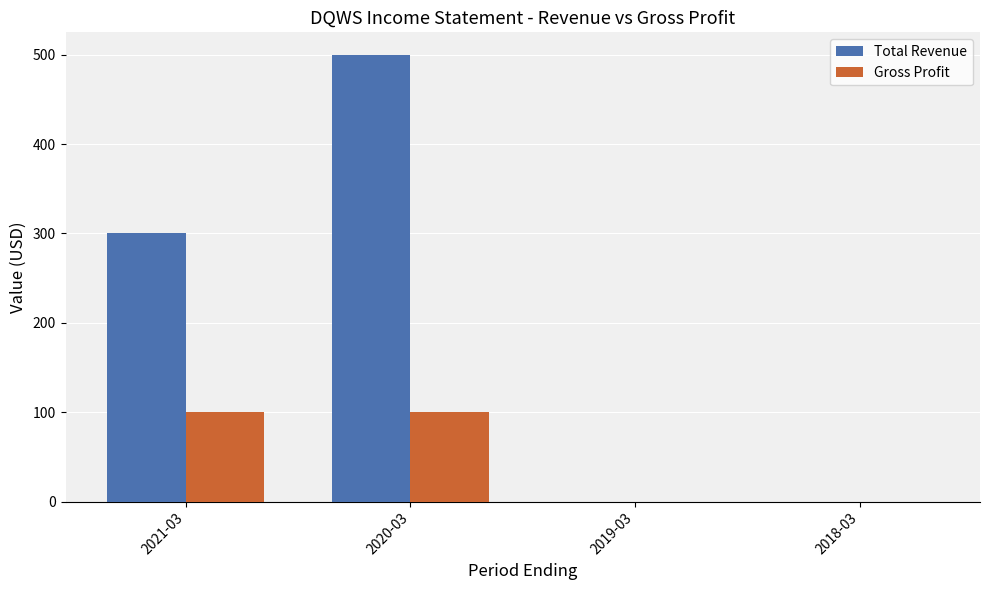

What is the sum of all Gross Profit values?

200